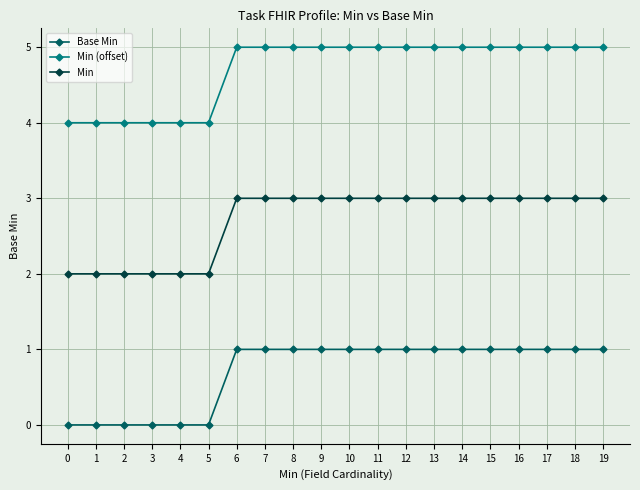

What is the average value of the Base Min series?

1